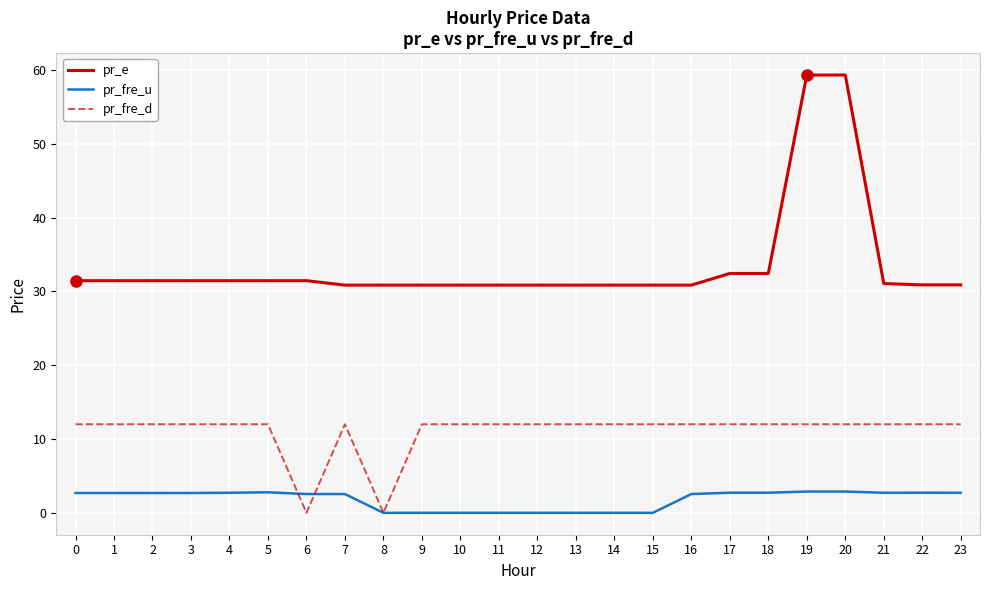

What is the maximum value for pr_fre_d?

12.0